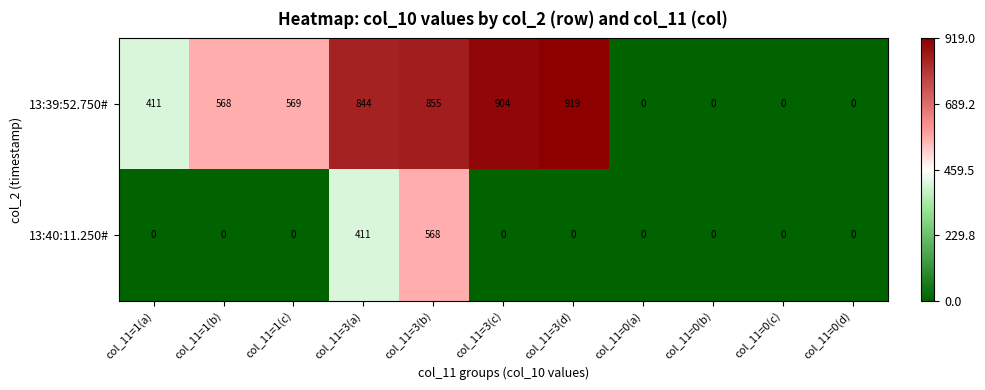

Rank the series by their maximum value, from lowest to highest.

13:40:11.250#, 13:39:52.750#